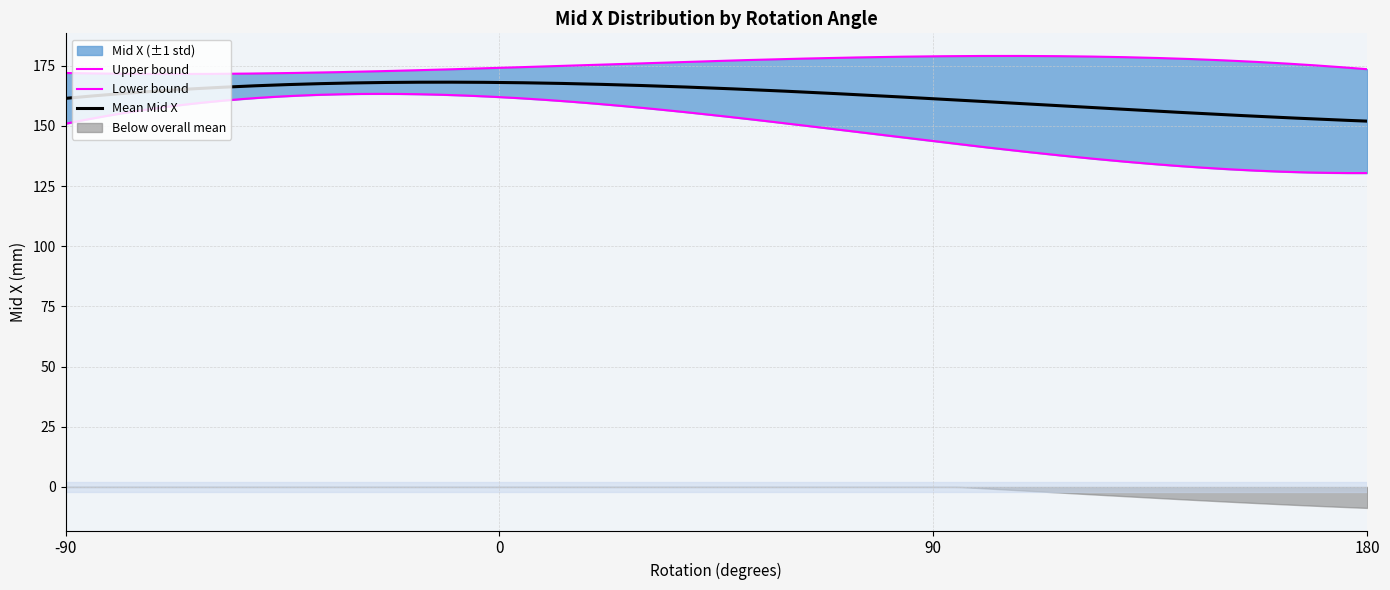

What is the label of the 34th point from the left?

33